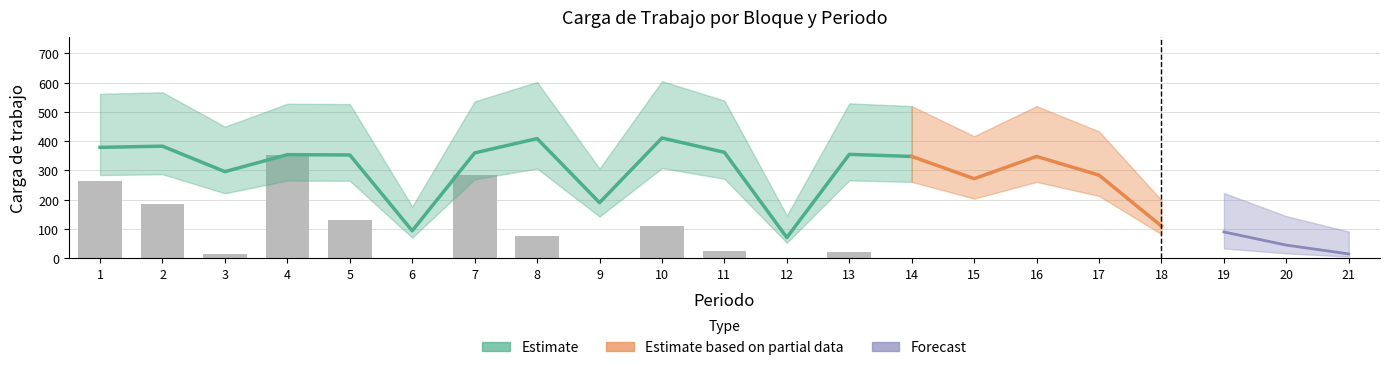

How many groups of bars are there?

21